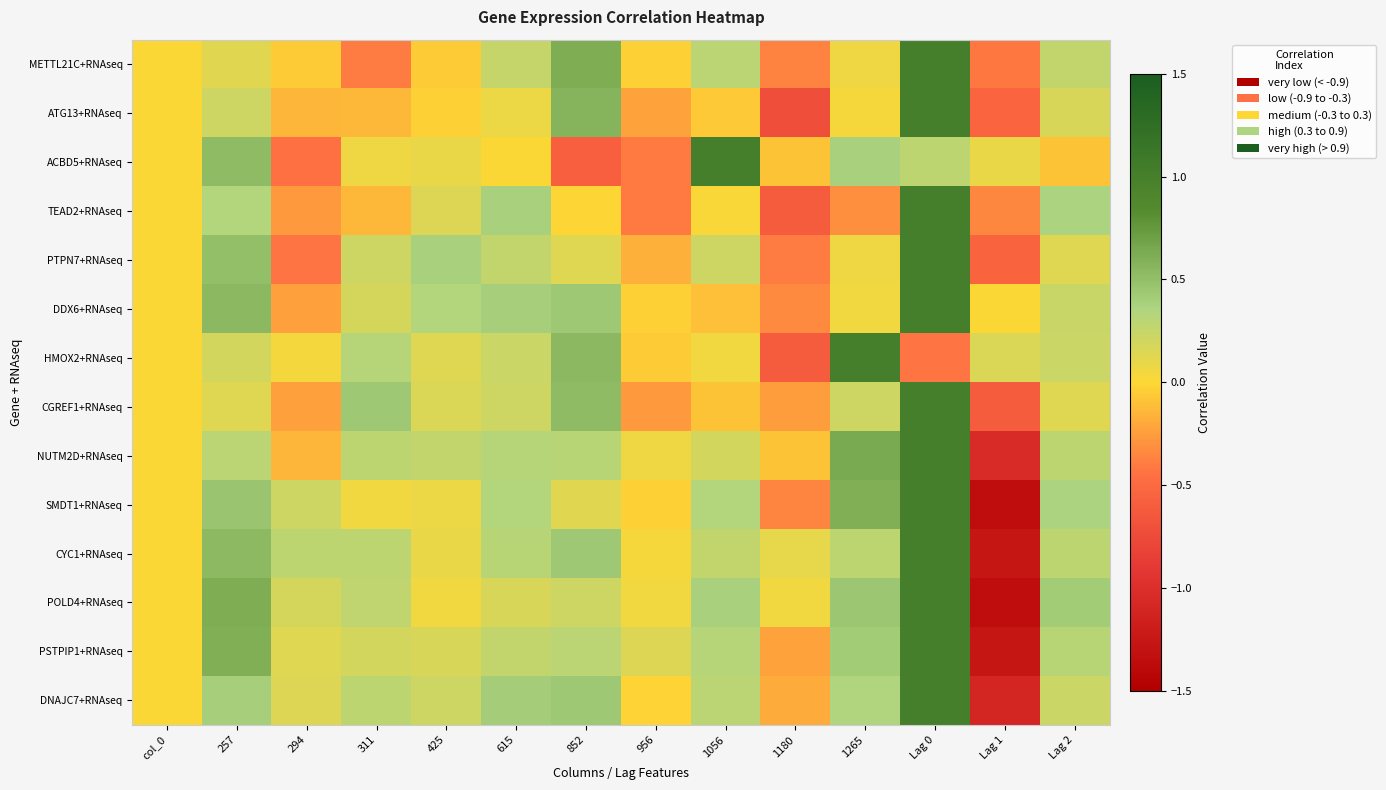

At which category is the sum across all series the highest?

Lag 0